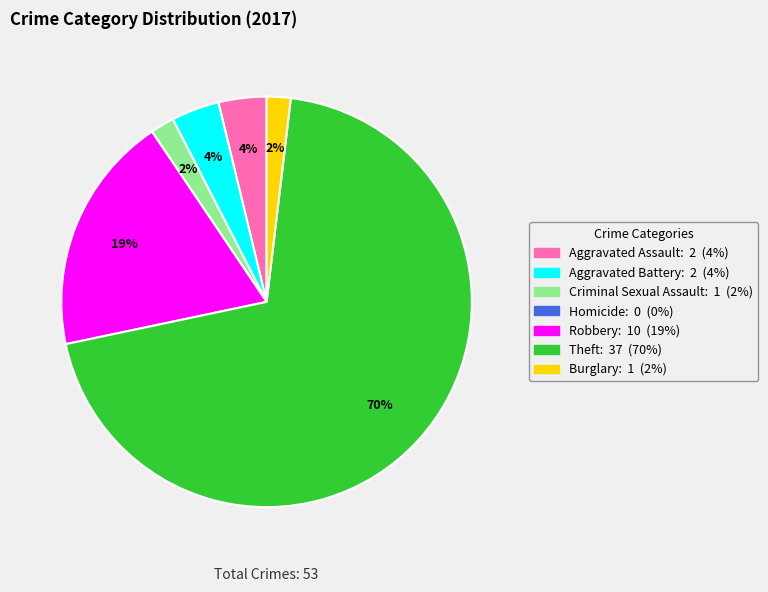

What percentage is the Burglary slice, to the nearest percent?

2%